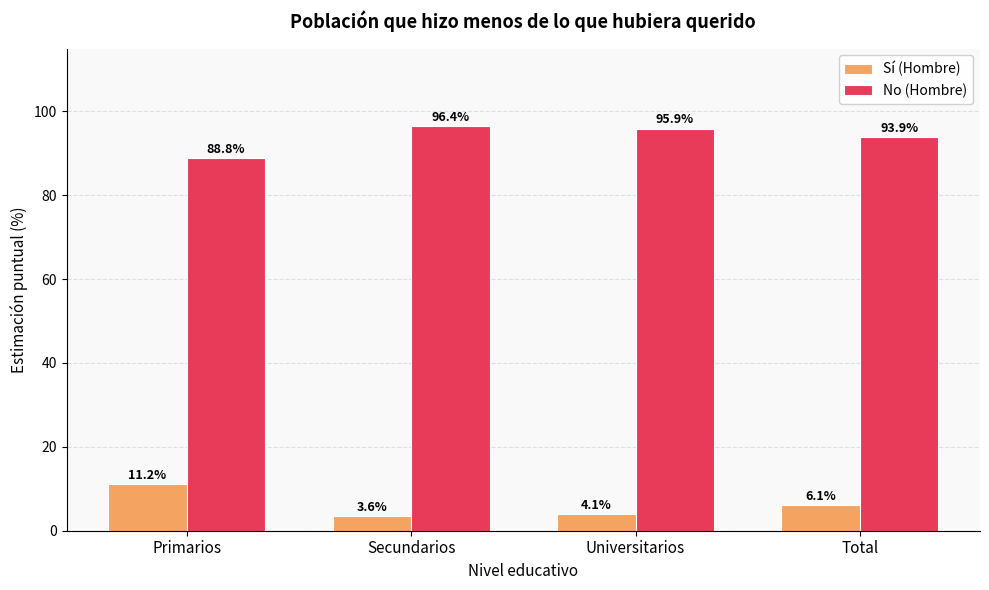

Reading right to left, what are all the values shown in this chart?

Sí (Hombre): Total=6.1	Universitarios=4.1	Secundarios=3.6	Primarios=11.2
No (Hombre): Total=93.9	Universitarios=95.9	Secundarios=96.4	Primarios=88.8